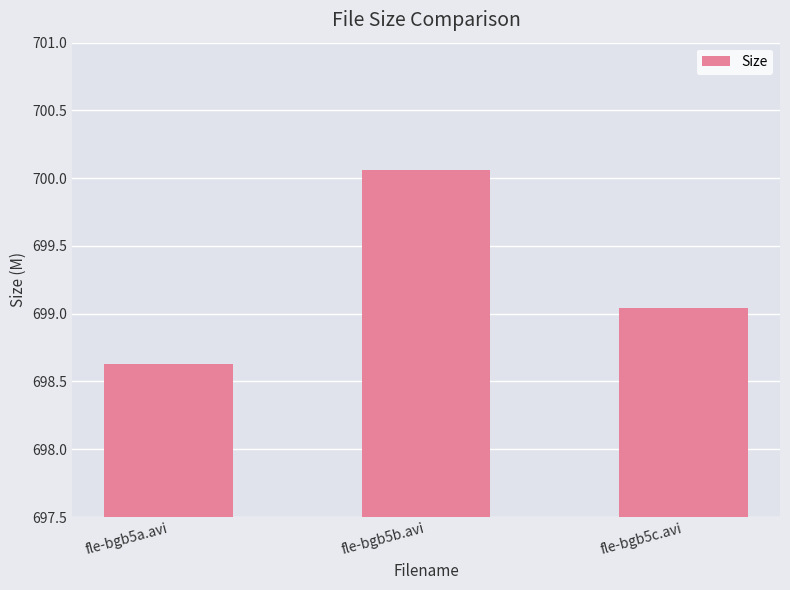

What is the label of the 1st bar from the right?

fle-bgb5c.avi